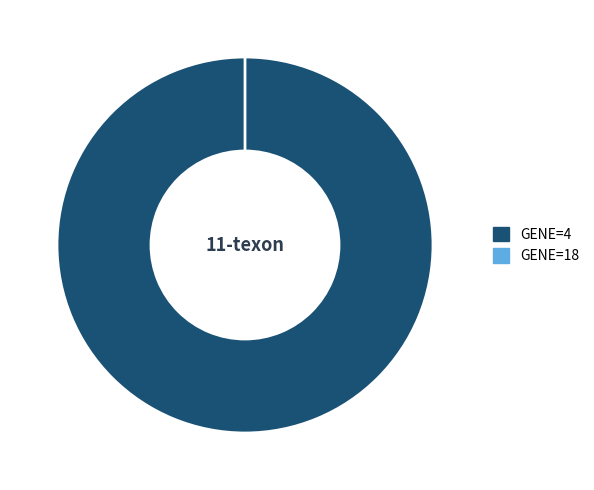

Count the number of slices in the pie.

2